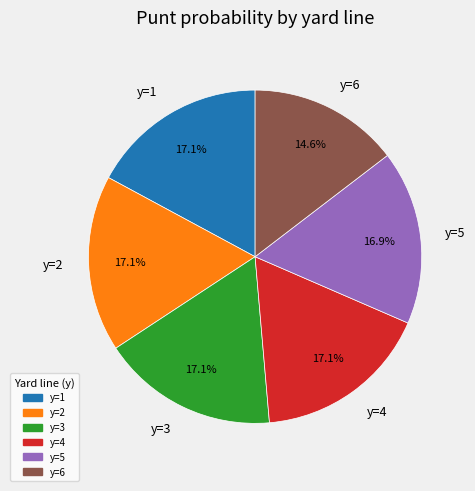

Is y=6 the majority of the pie?

No